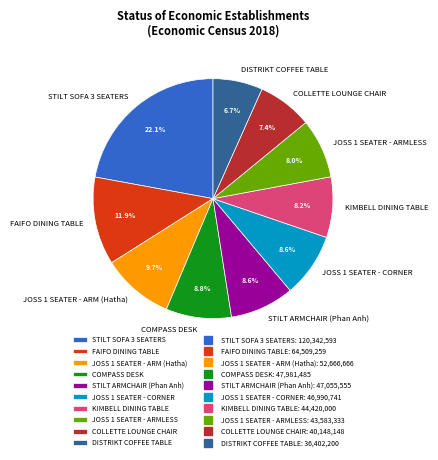

Is there any slice that represents more than half of the pie?

No